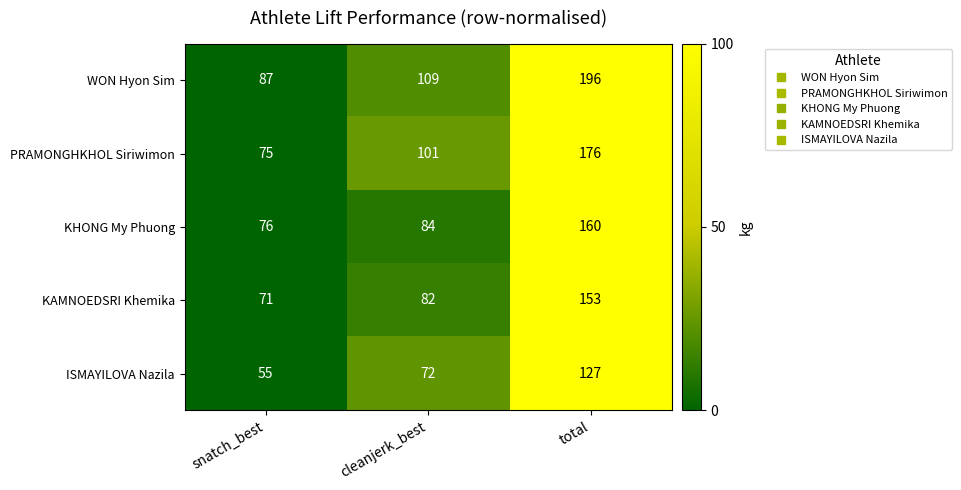

Is the value of KHONG My Phuong at snatch_best greater than the value of PRAMONGHKHOL Siriwimon at total?

No